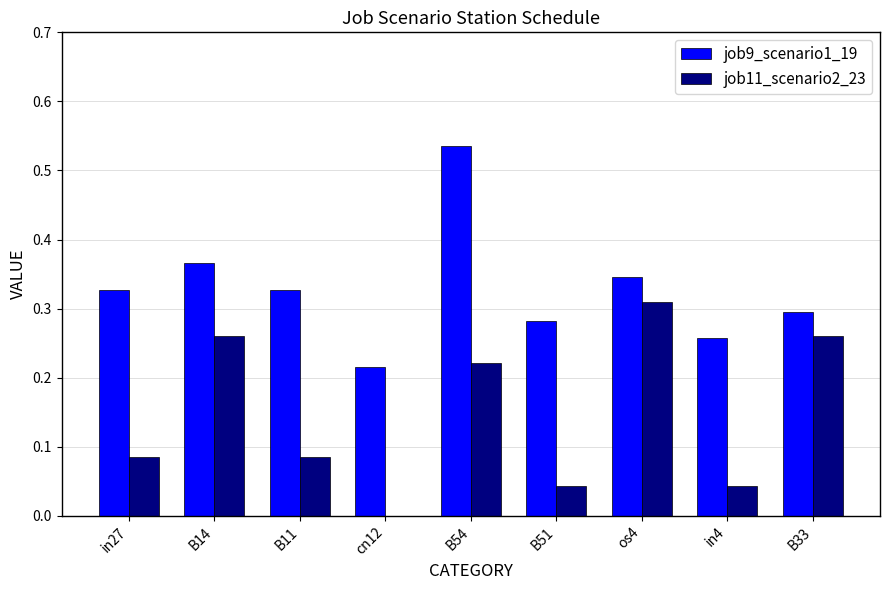

At which label does job9_scenario1_19 reach its peak?

B54